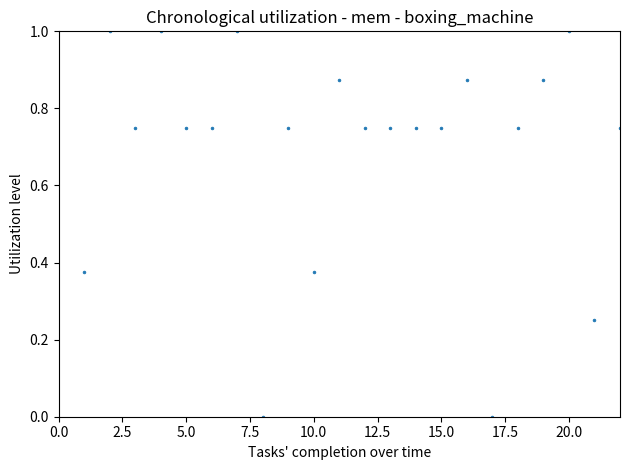

What is the range of Y values (max minus min)?

1.0